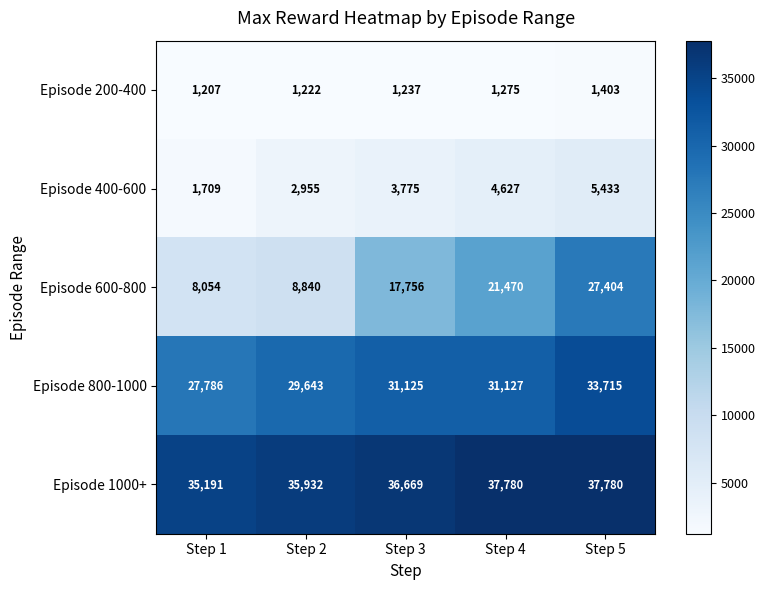

Reading right to left, transcribe all the data shown in this chart.

Episode 200-400: 1403	1275	1237	1222	1207
Episode 400-600: 5433	4627	3775	2955	1709
Episode 600-800: 27404	21470	17756	8840	8054
Episode 800-1000: 33715	31127	31125	29643	27786
Episode 1000+: 37780	37780	36669	35932	35191